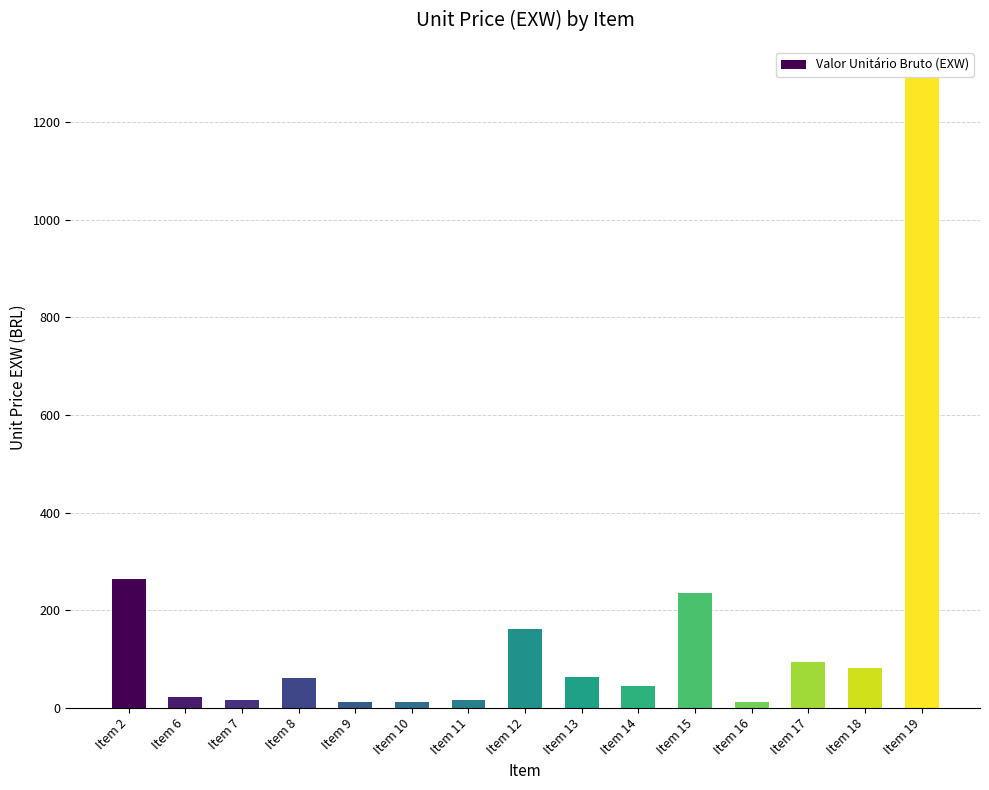

Are the bars grouped side by side (vs. stacked)?

No